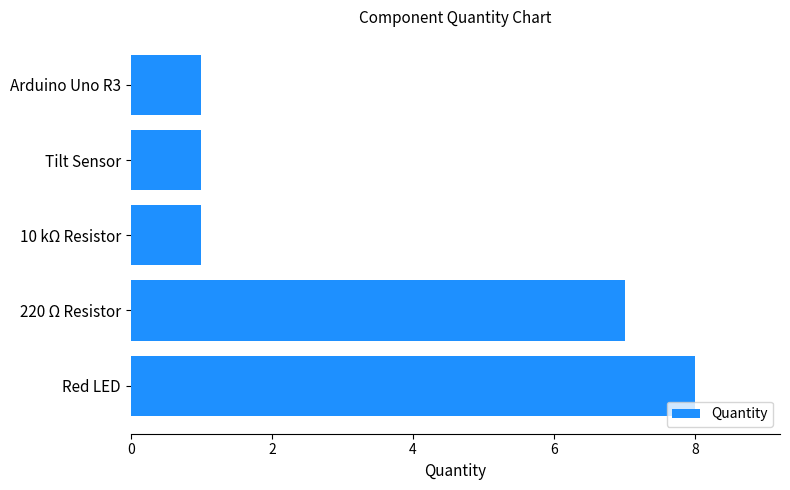

What is the value of the 3rd bar from the top?

1